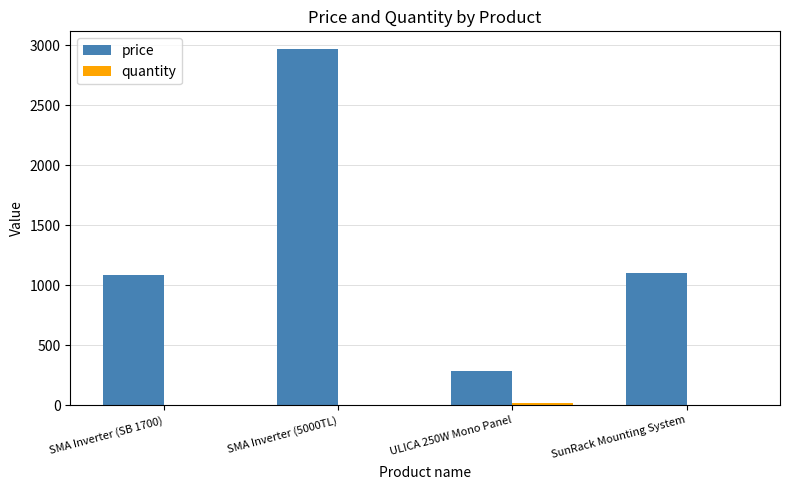

Which series changed the most between ULICA 250W Mono Panel and SunRack Mounting System?

price